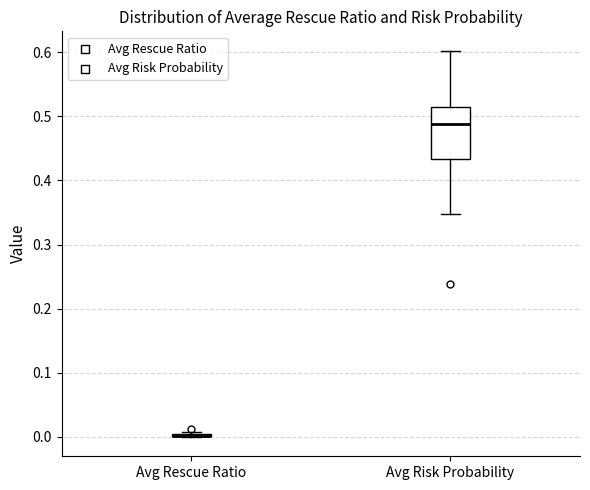

Which box is the tallest, from its lower edge to its upper edge?

Avg Risk Probability